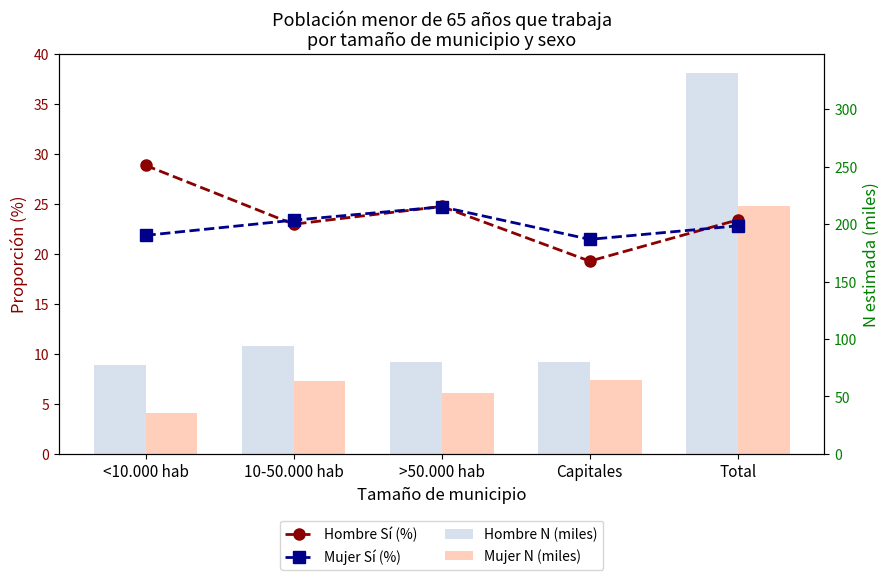

What is the greatest value displayed?

331.5